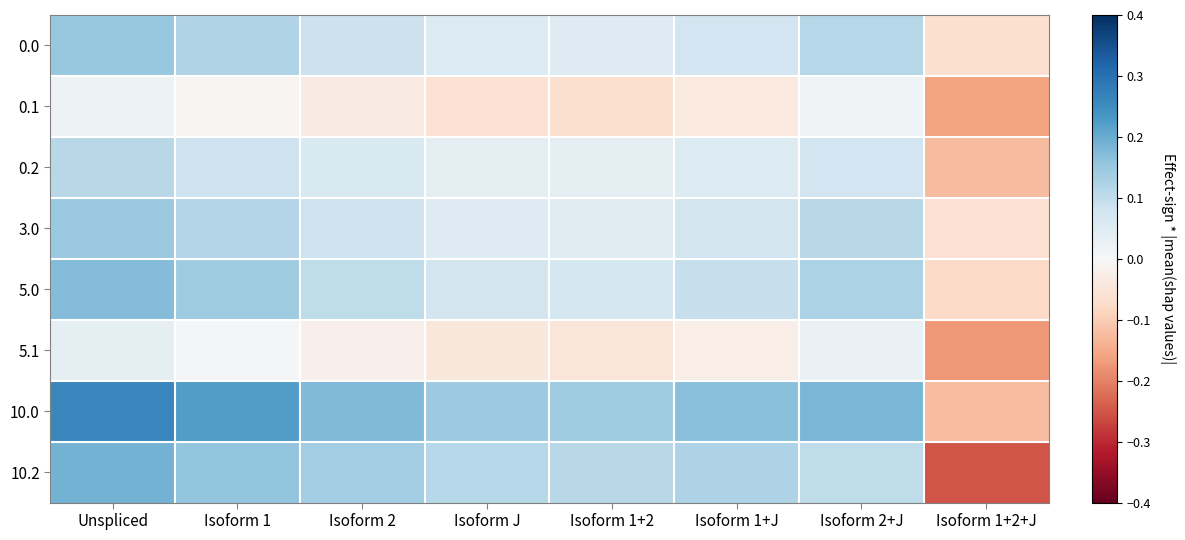

At which category is the sum across all series the highest?

Unspliced